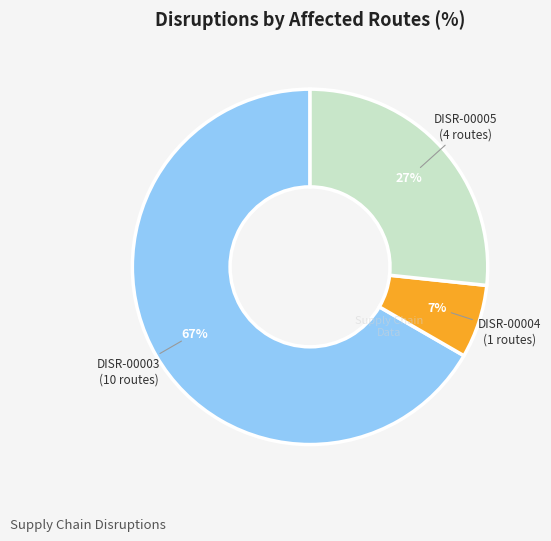

Which has a higher value, DISR-00005 or DISR-00003?

DISR-00003